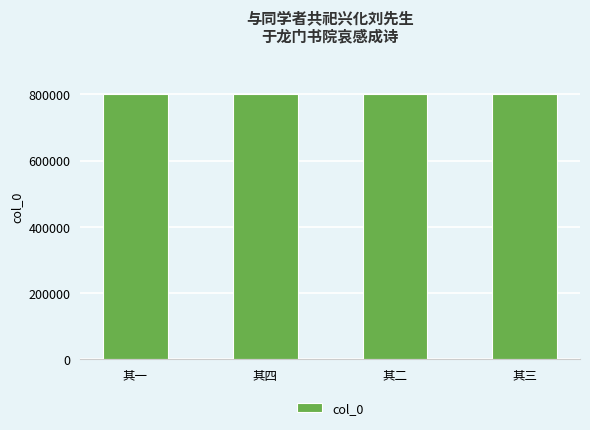

How many series are shown in this chart?

1